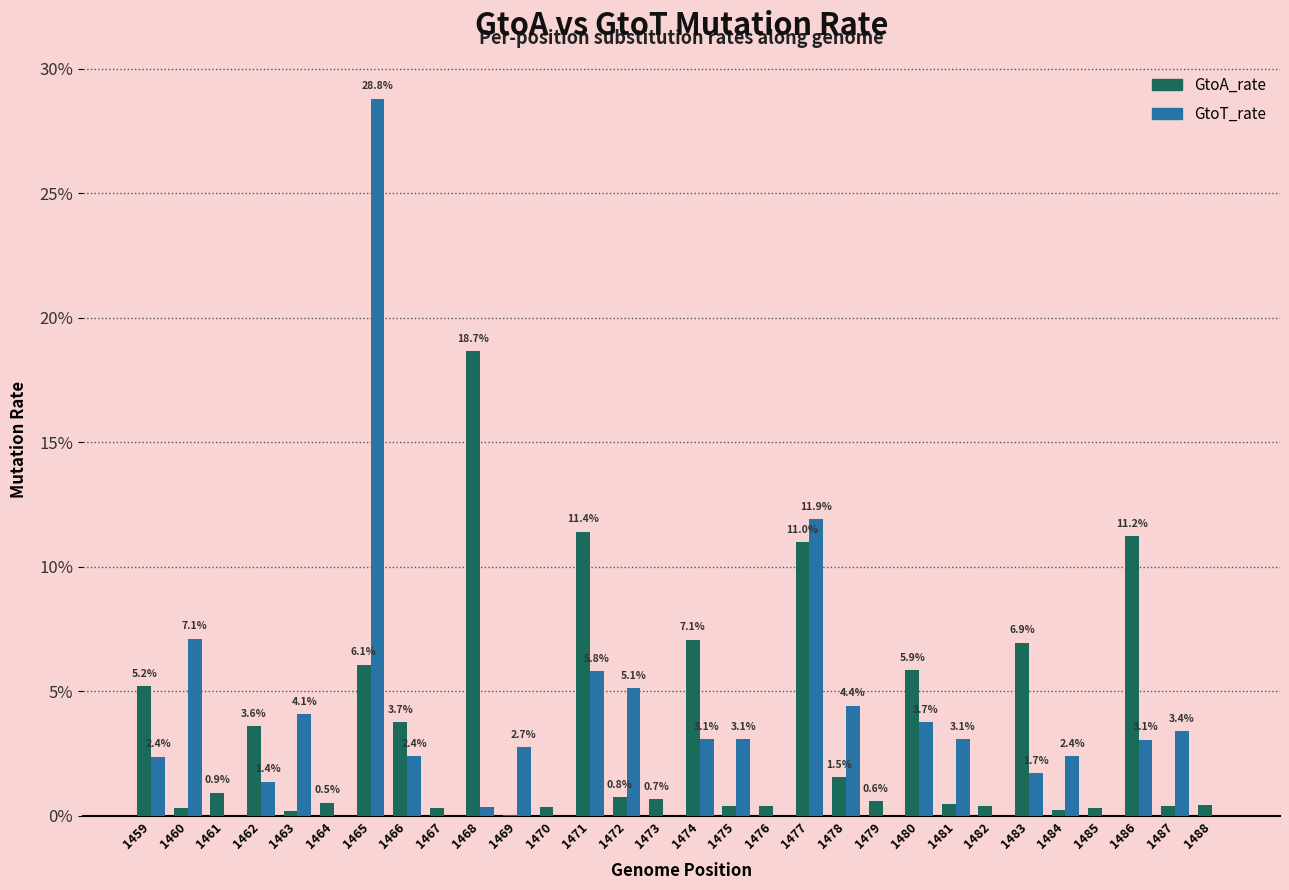

What is the sum of the GtoA_rate values at 1477 and 1479?

11.6